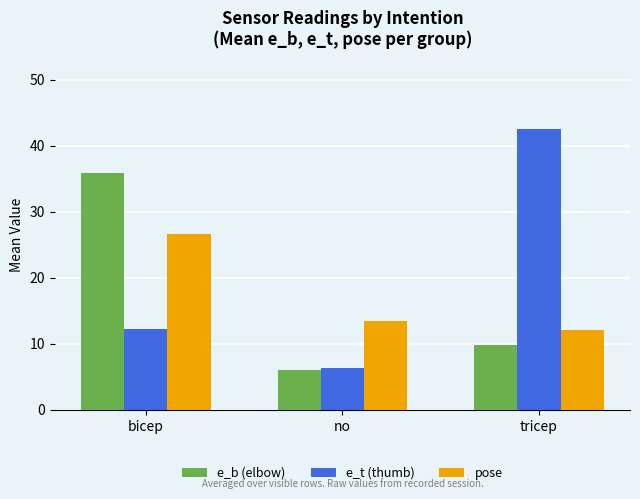

What is the sum of all e_b (elbow) values?

51.7